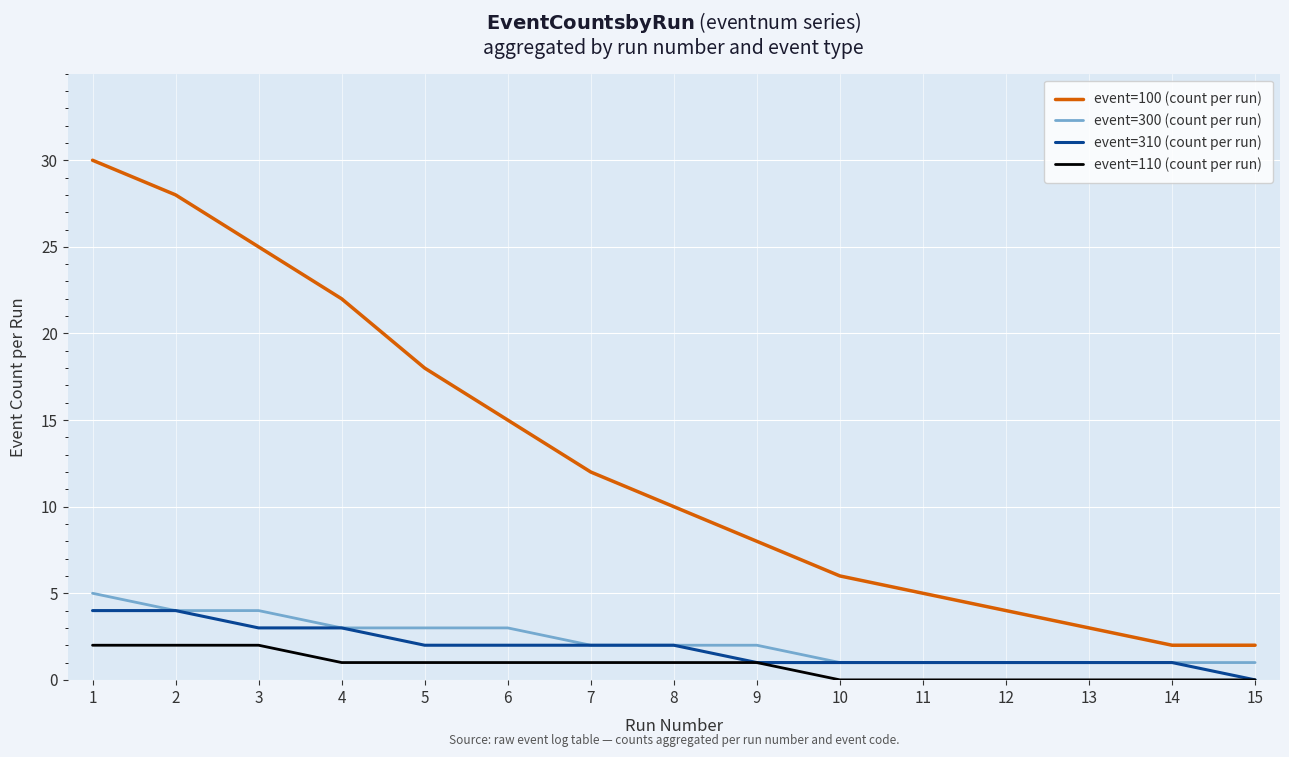

True or false: event=110 (count per run) and event=100 (count per run) intersect in this chart.

False